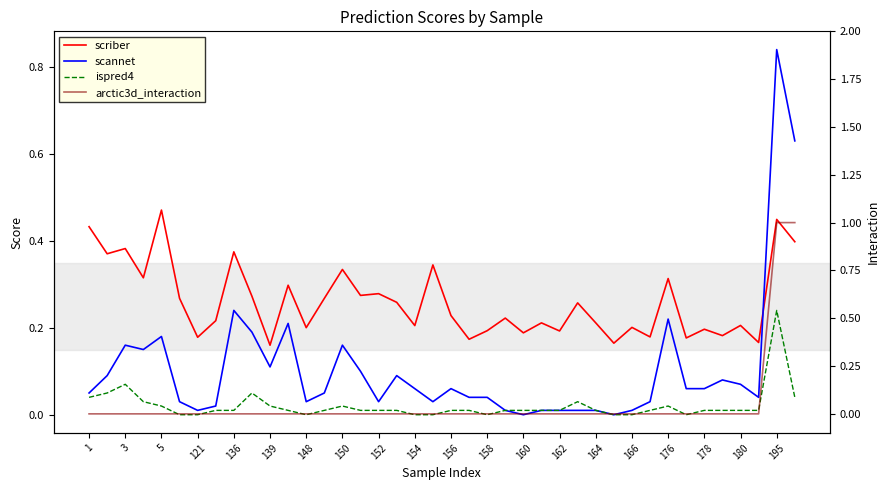

What is the total value across all series at 3?

0.6